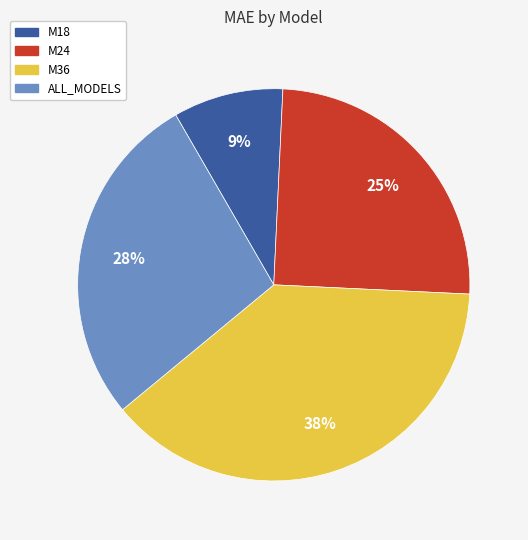

Which slice is the smallest?

M18